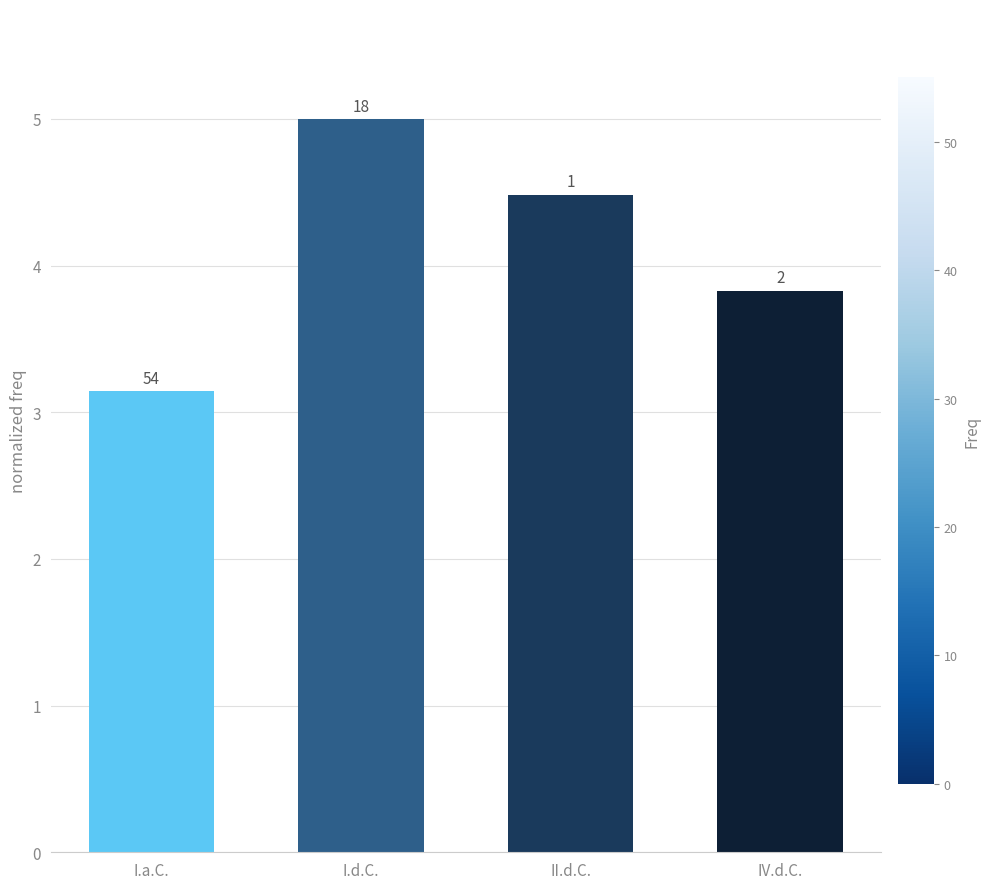

What is the difference between the maximum and minimum values?

1.9